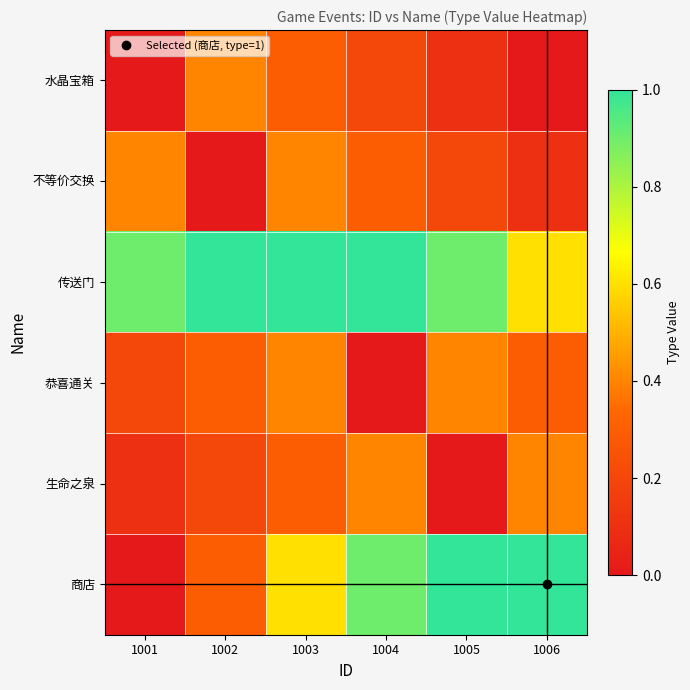

At which category is the sum across all series the highest?

1003